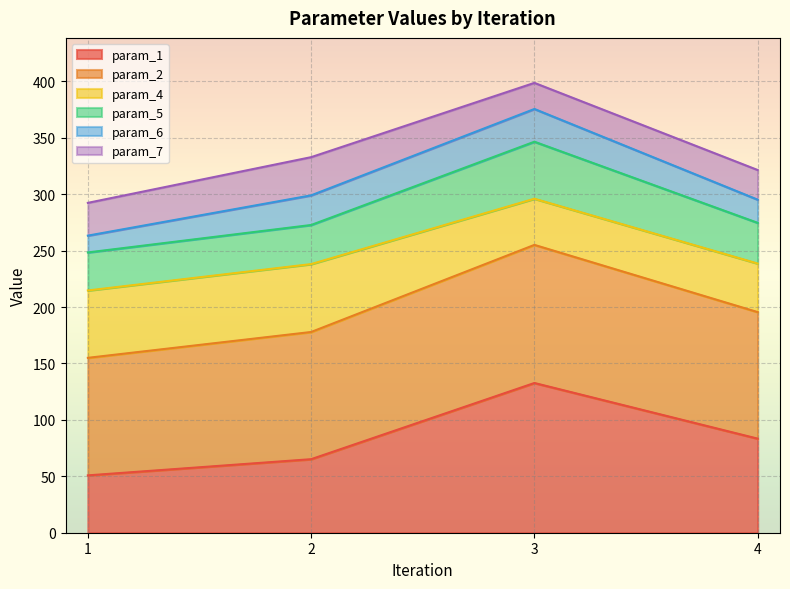

What is the maximum value for param_1?

132.7